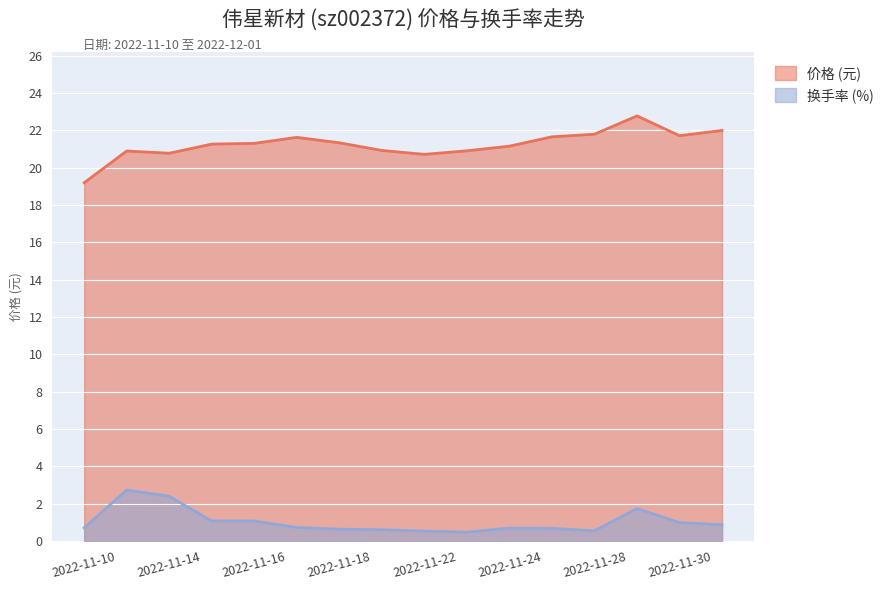

What position from the left is 2022-11-24?

11